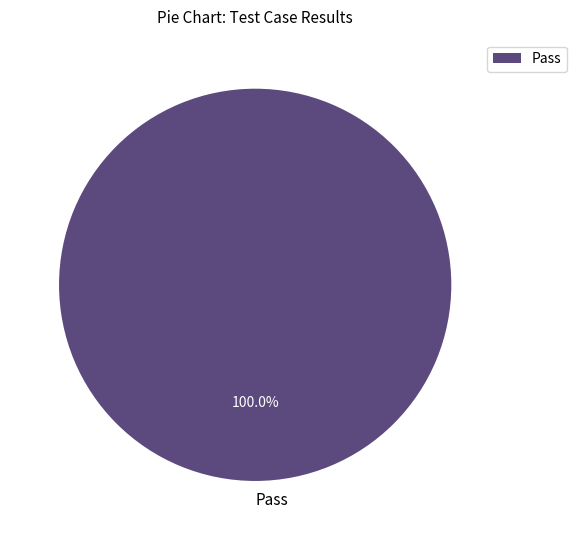

Rank the categories by value from highest to lowest.

Pass